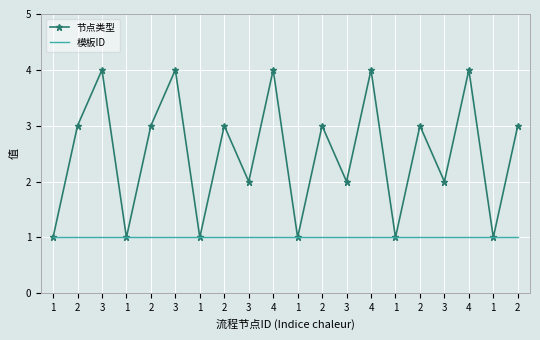

What are all the series names shown in the legend?

节点类型, 模板ID